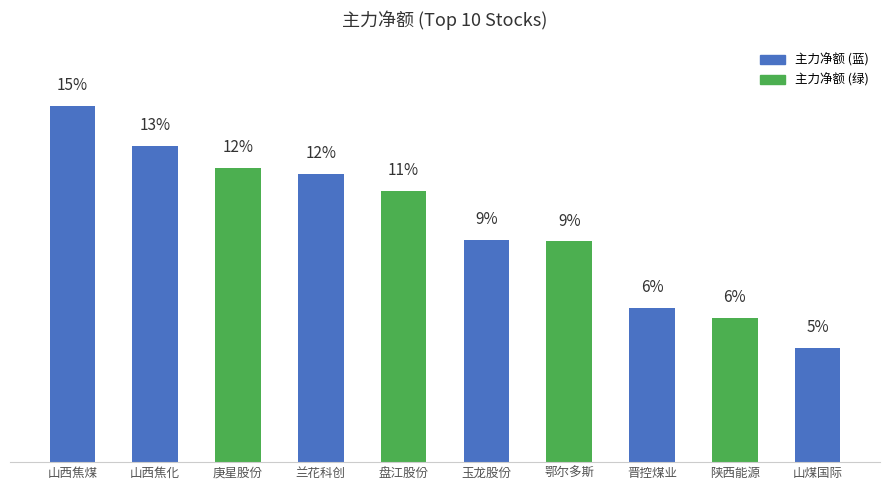

Which label corresponds to the smallest value in the chart?

山煤国际